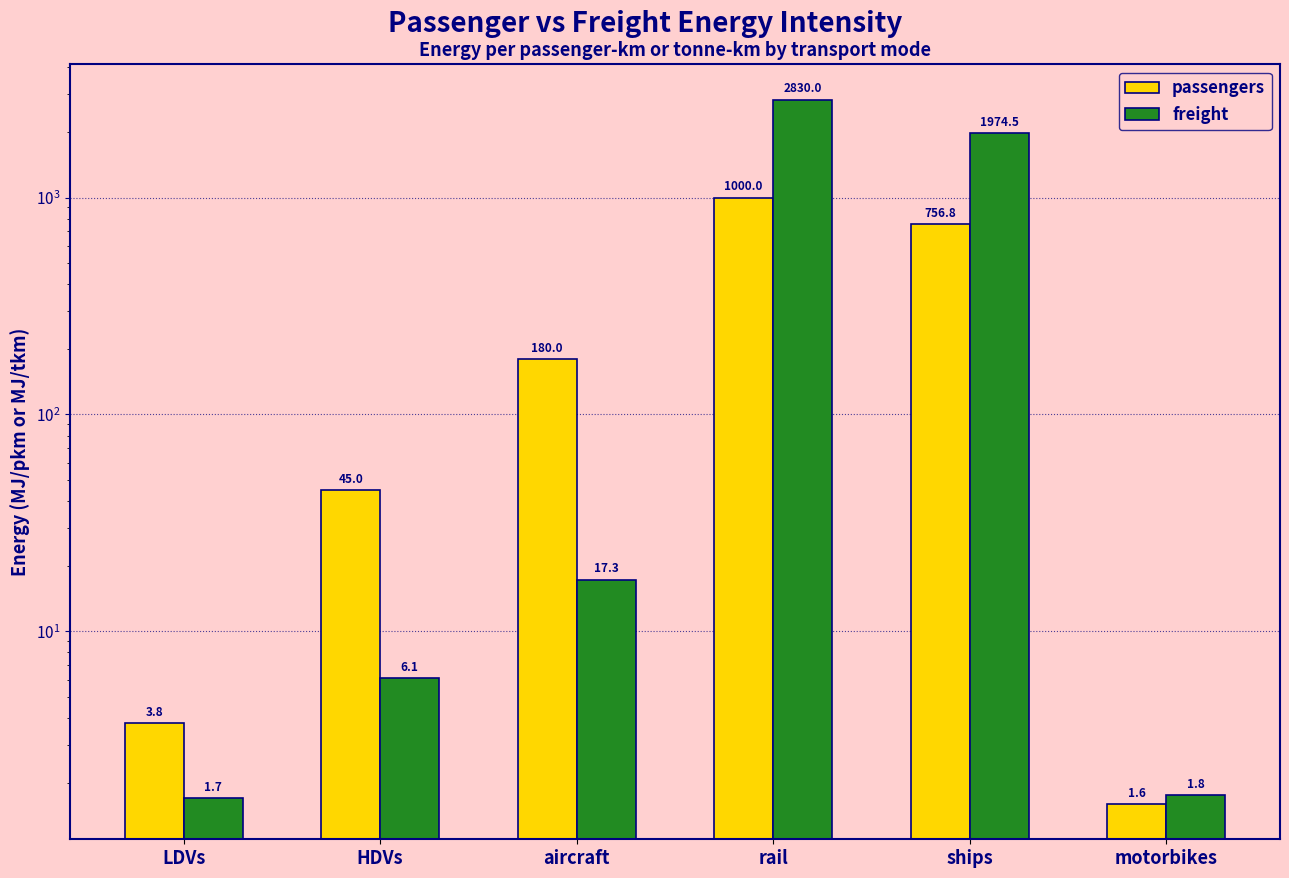

At which category is the sum across all series the highest?

rail